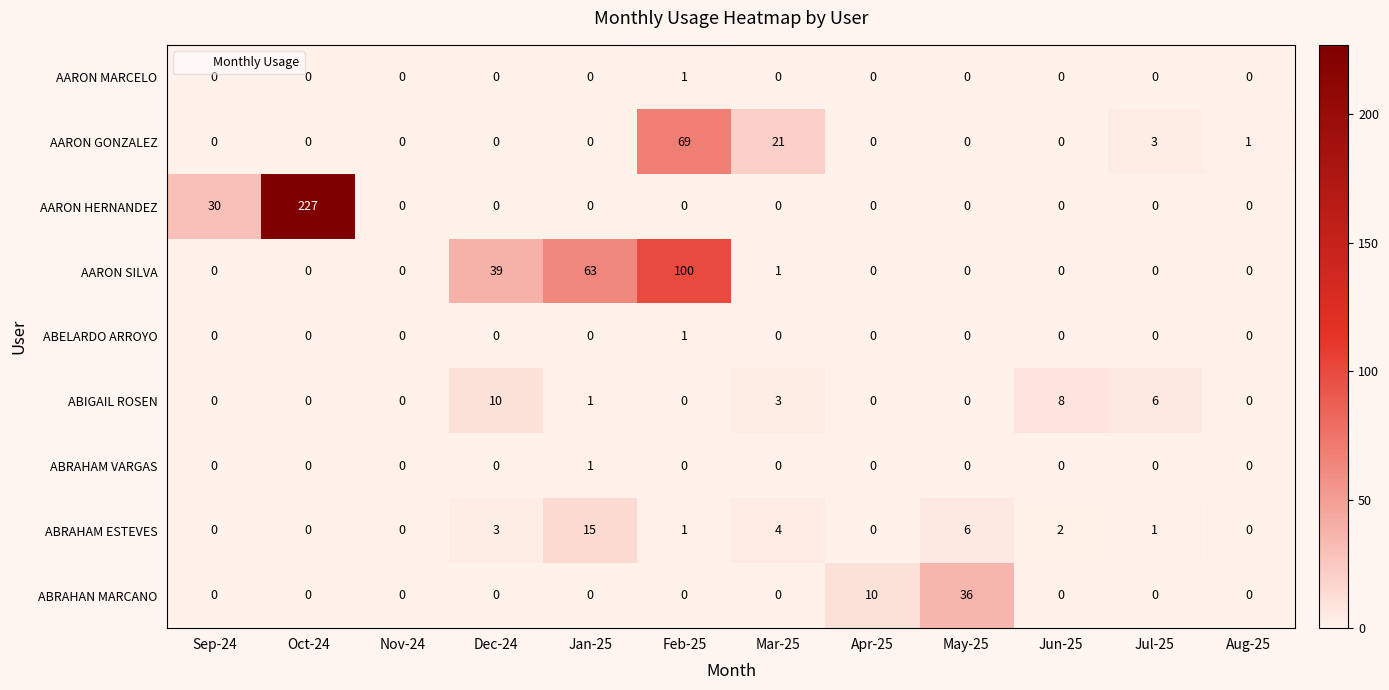

Which category has the highest value in the AARON MARCELO series?

Feb-25